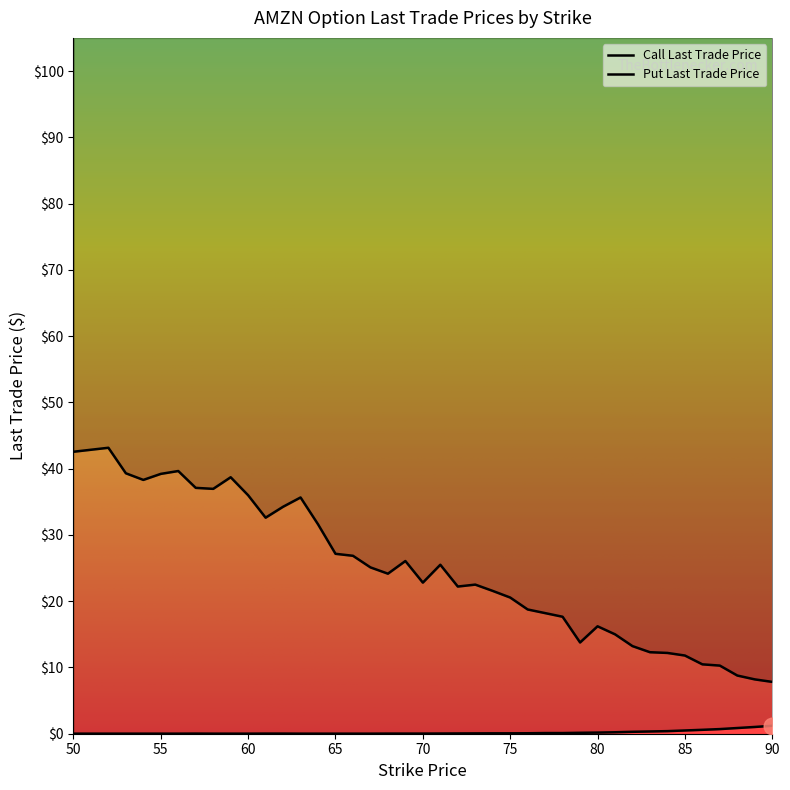

The value of Put Last Trade Price at 87 is 0.7. True or false?

True